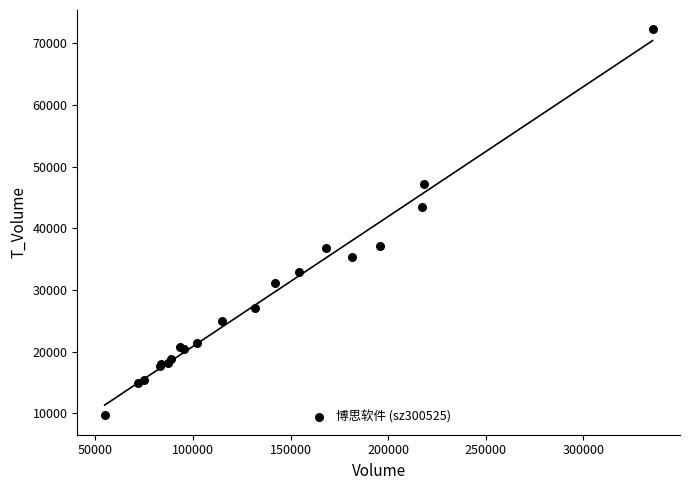

What Y value in the scatter plot is closest to 40953?

43395